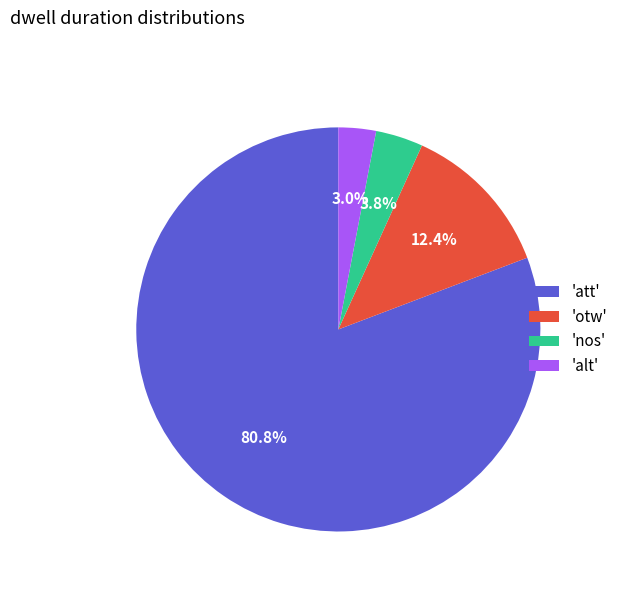

Does 'otw' represent more than half of the total?

No